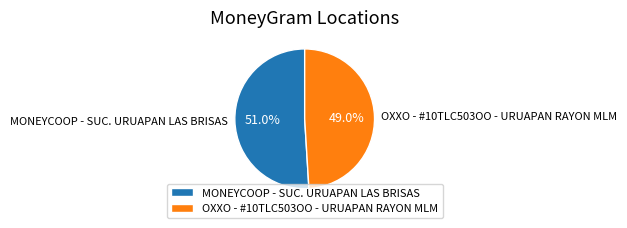

What is the ratio of the value at MONEYCOOP - SUC. URUAPAN LAS BRISAS to the value at OXXO - #10TLC503OO - URUAPAN RAYON MLM?

1.0